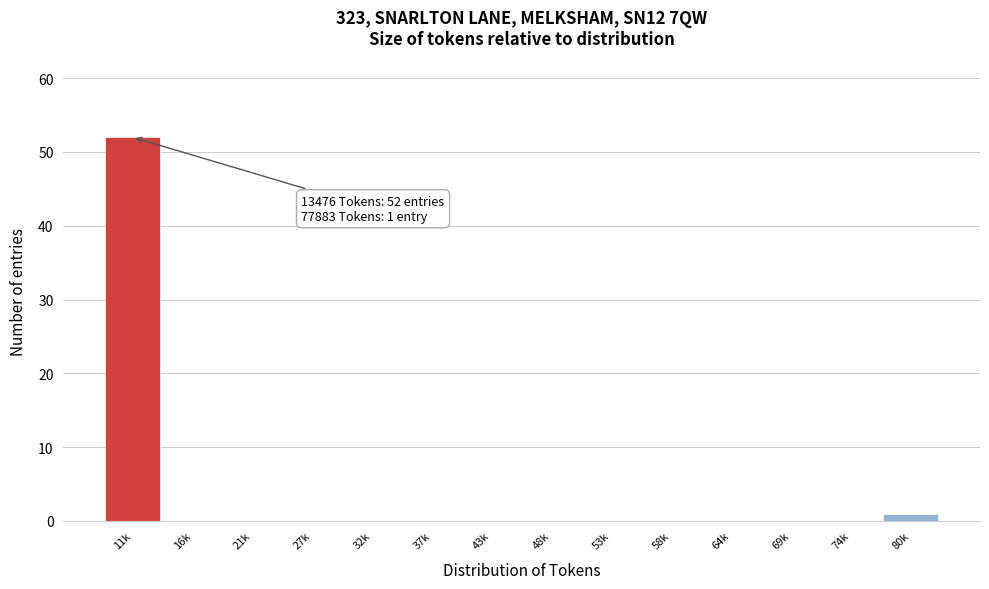

Reading left to right, what are all the values shown in this chart?

11k=52	16k=0	21k=0	27k=0	32k=0	37k=0	43k=0	48k=0	53k=0	58k=0	64k=0	69k=0	74k=0	80k=1